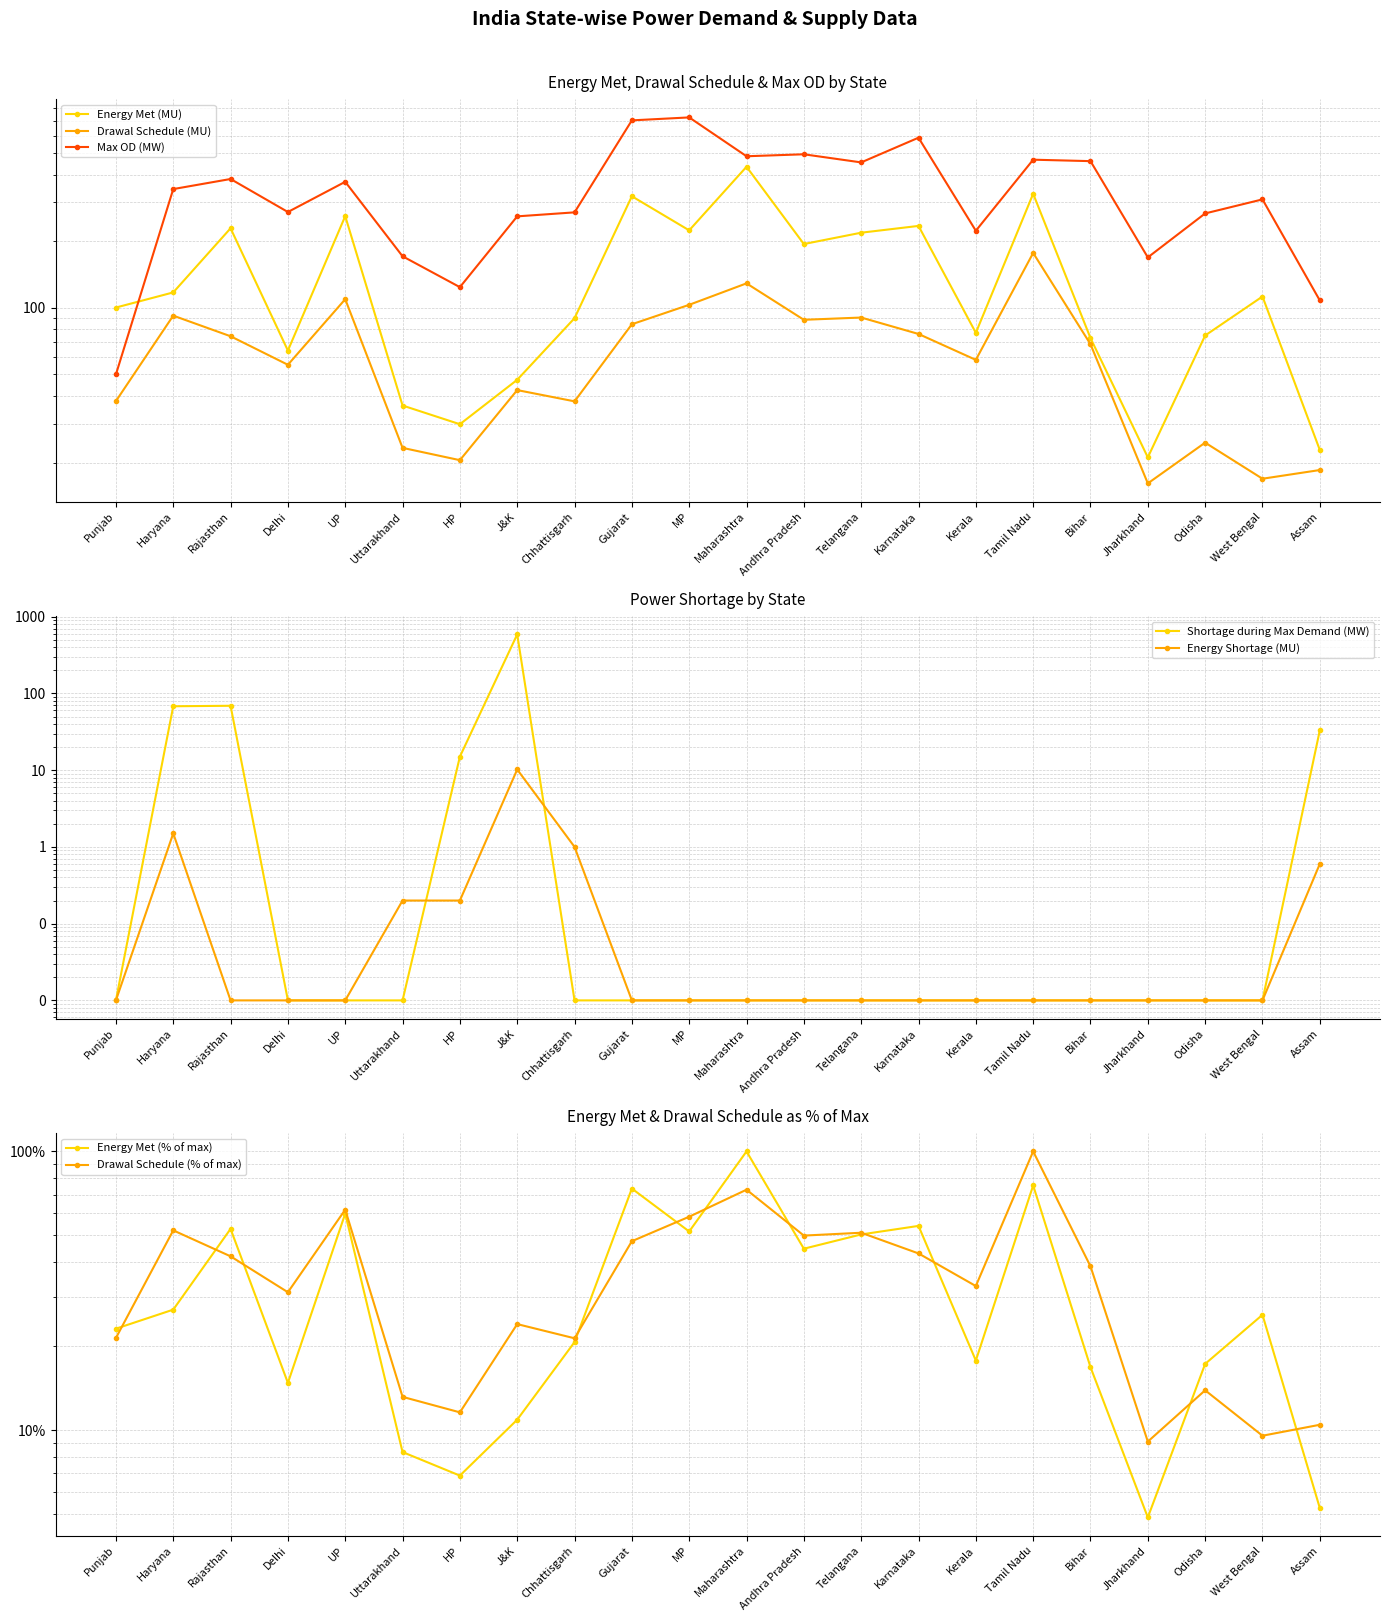

What is the total value across all series at Assam?

174.9